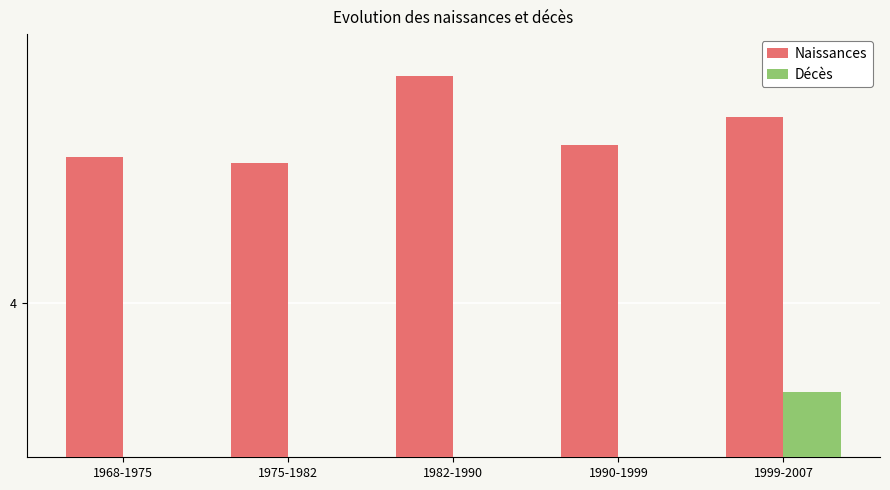

The value of Naissances at 1999-2007 is 2.7. True or false?

False